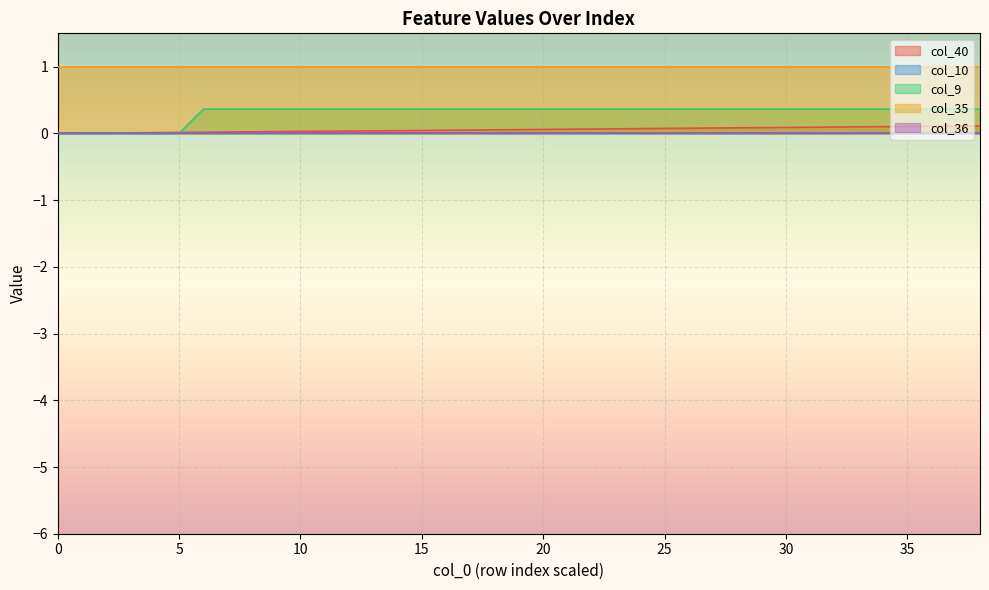

What is the difference between the highest and lowest values at 13?

1.0